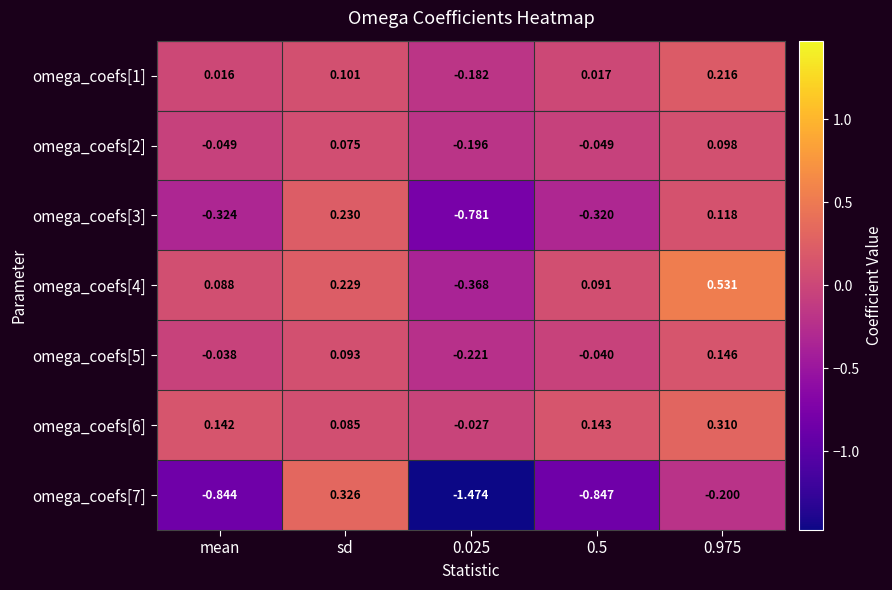

Where is omega_coefs[5] nearest to the value 0?

mean